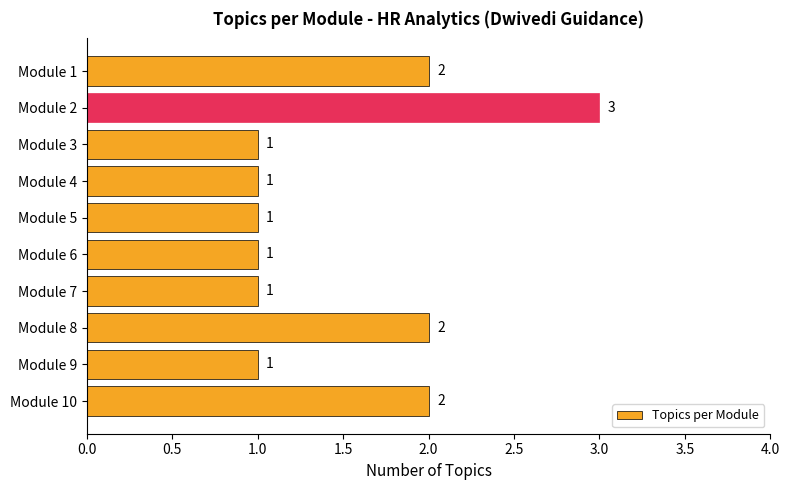

Reading top to bottom, what are all the values shown in this chart?

2	3	1	1	1	1	1	2	1	2